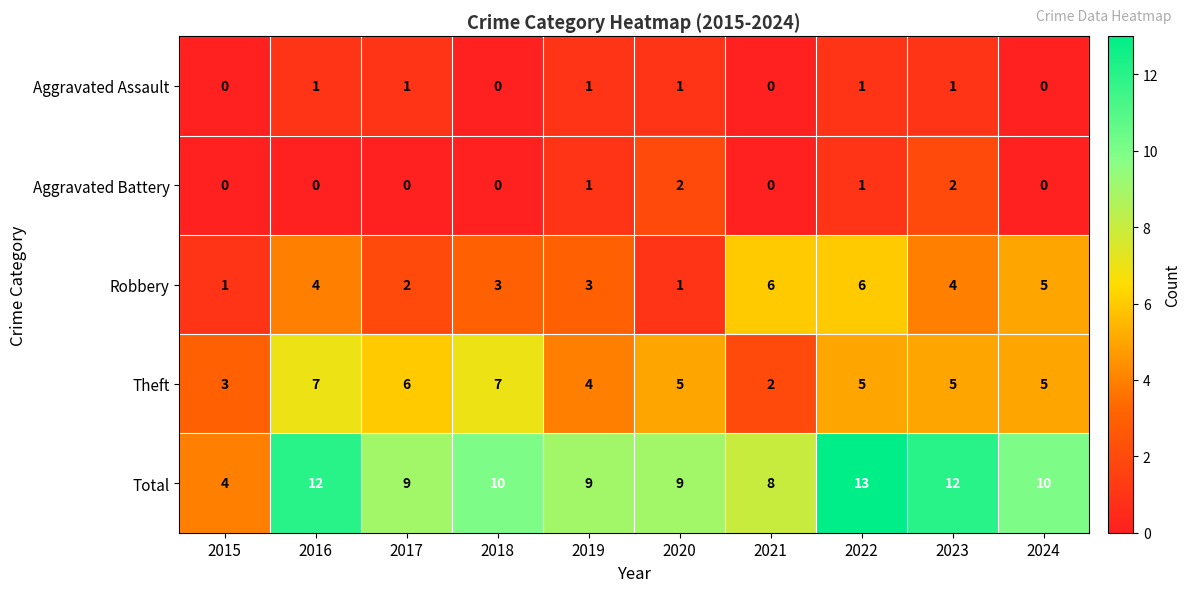

How many Aggravated Battery values are between 0 and 1?

8